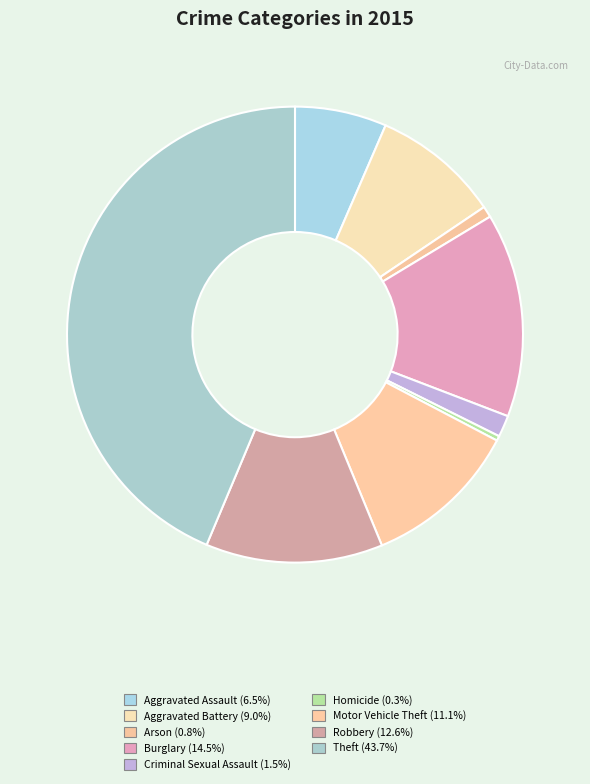

How much of the chart is everything except Theft?

56.3%